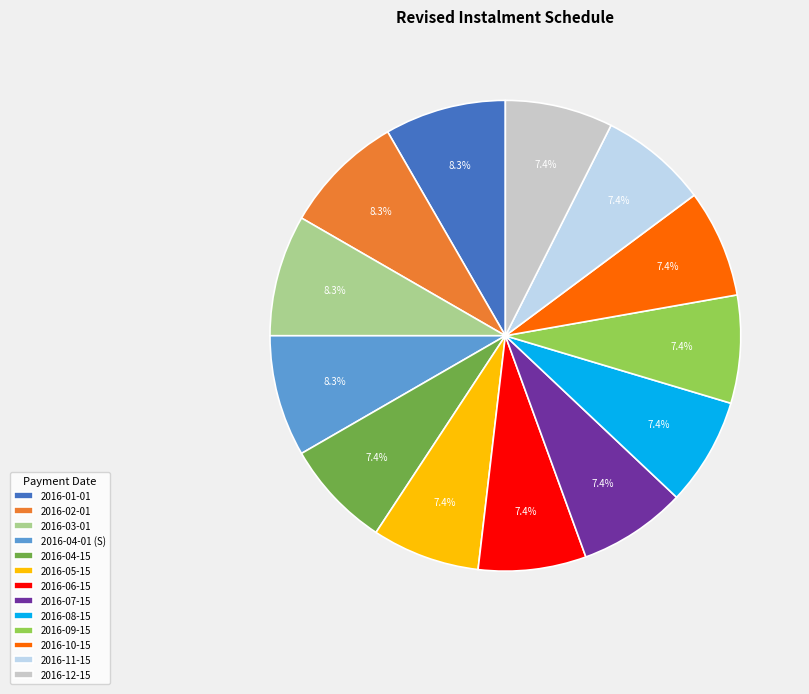

To the nearest percent, what portion does 2016-04-01 (S) represent?

8%